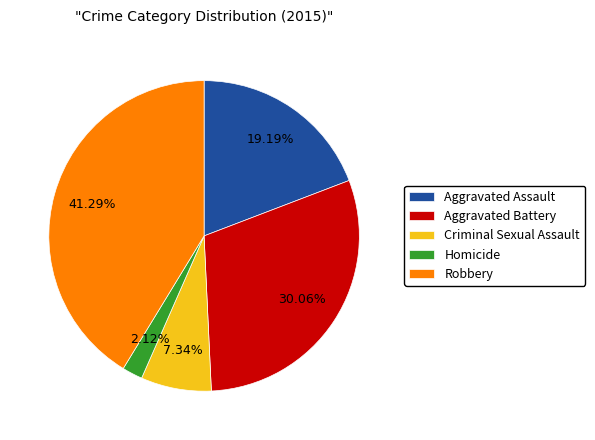

Which slice is the largest?

Robbery